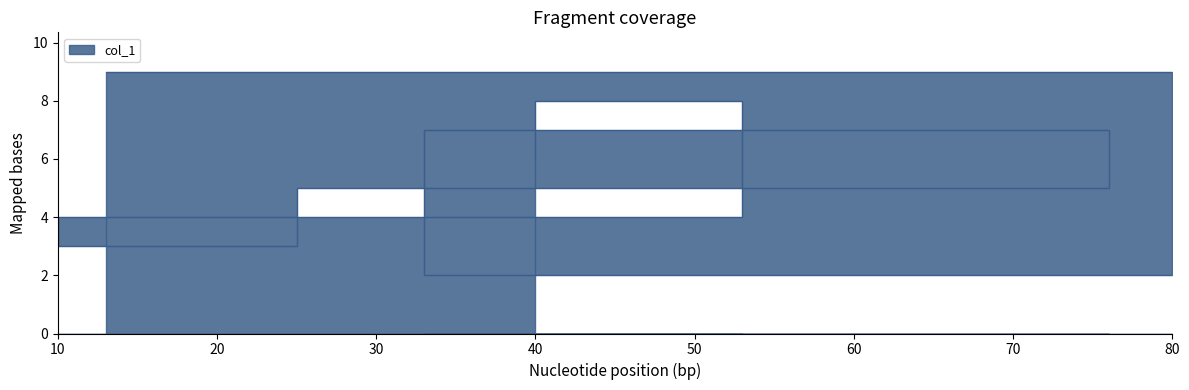

List the labels in order of value, smallest first.

80, 25, 10, 76, 40, 33, 53, 13